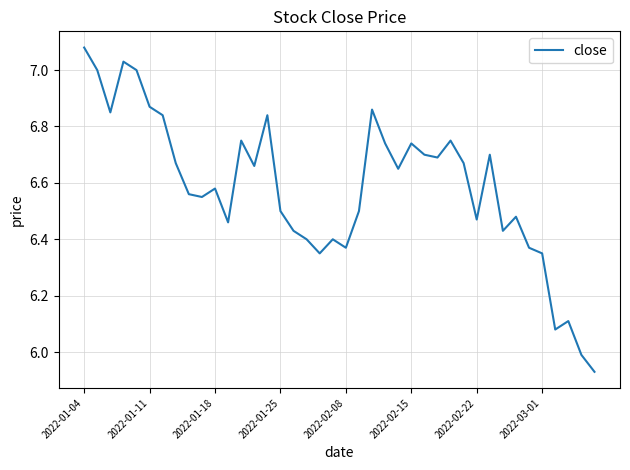

What is the greatest value displayed?

7.1